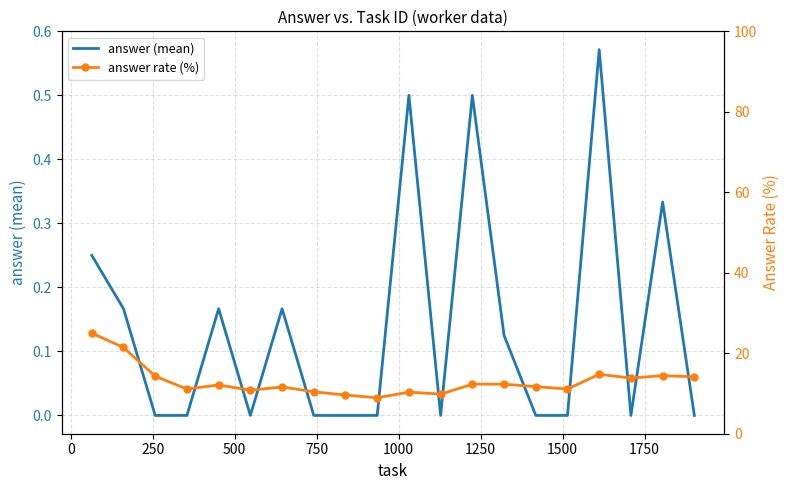

Reading left to right, list all the values displayed in this chart.

answer (mean): 0.2	0.2	0.0	0.0	0.2	0.0	0.2	0.0	0.0	0.0	0.5	0.0	0.5	0.1	0.0	0.0	0.6	0.0	0.3	0.0
answer rate (%): 25.0	21.4	14.3	11.1	12.1	10.8	11.6	10.4	9.6	8.9	10.3	9.8	12.3	12.3	11.7	11.1	14.8	13.8	14.4	14.1